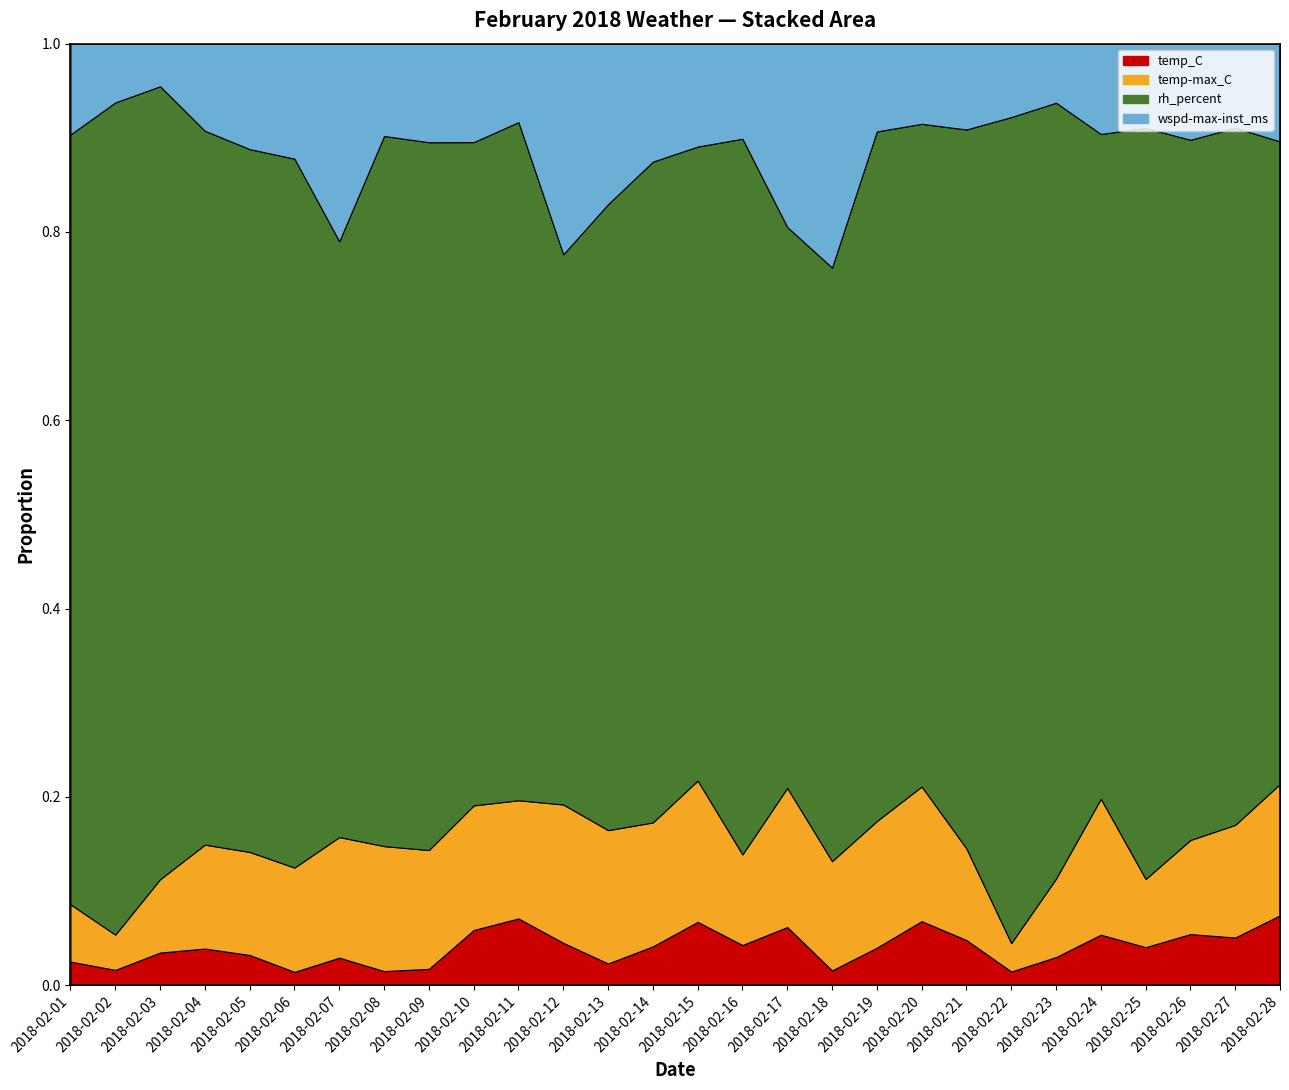

How many lines are shown in the chart?

4